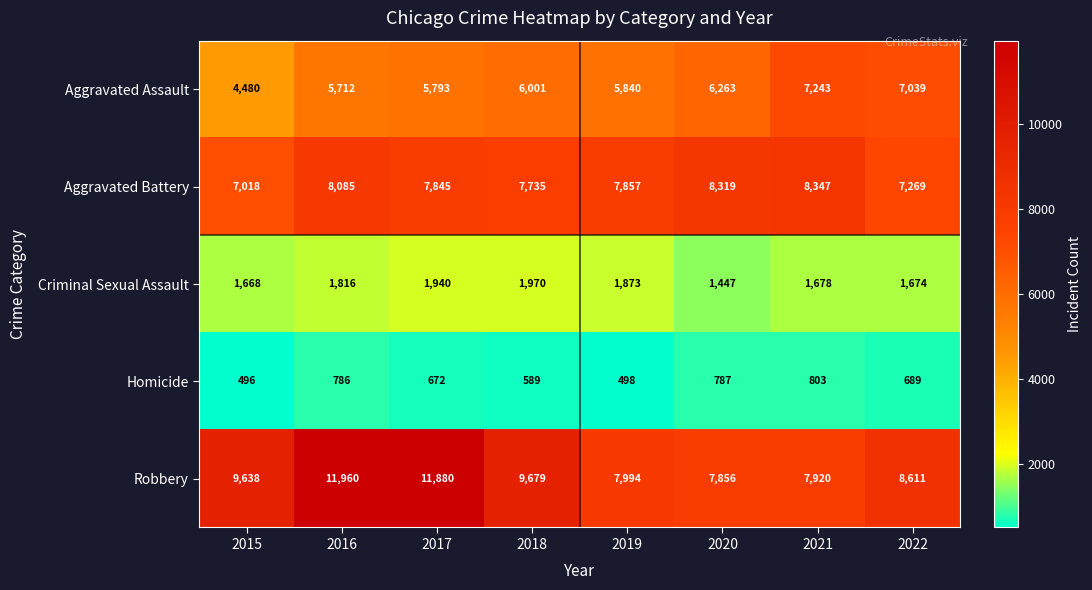

How many values in the Criminal Sexual Assault series are below 1816?

4